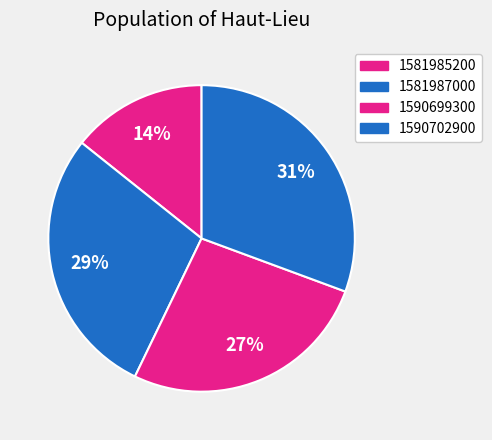

Which slice is the largest?

1590702900